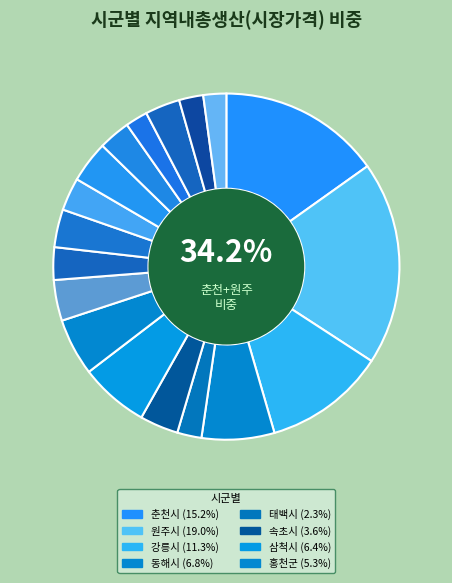

Count the number of slices in the pie.

18